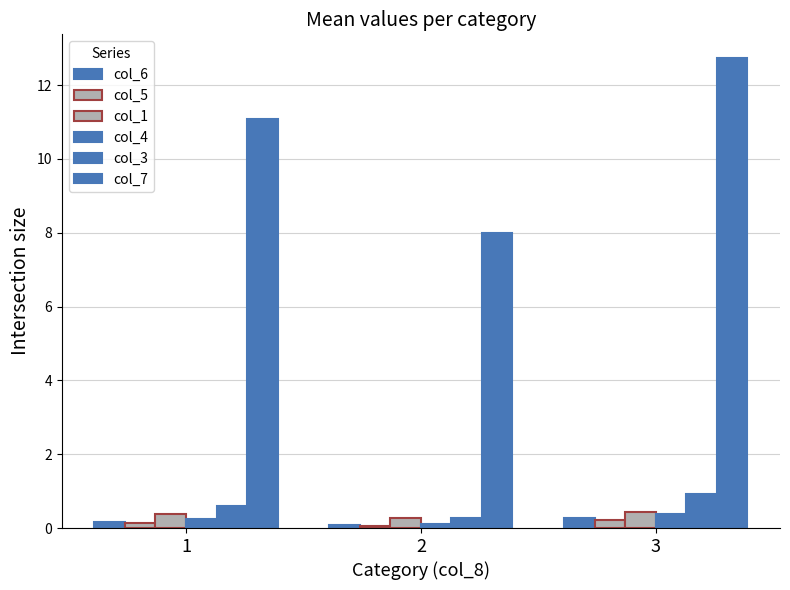

Reading left to right, extract all data points from this chart.

col_6: 0.2	0.1	0.3
col_5: 0.1	0.1	0.2
col_1: 0.4	0.3	0.4
col_4: 0.3	0.1	0.4
col_3: 0.6	0.3	0.9
col_7: 11.1	8.0	12.7